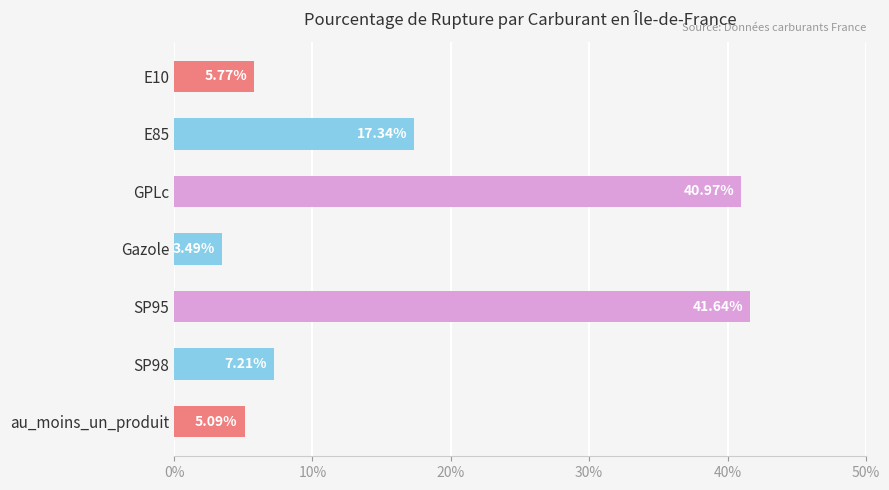

What is the change in value from E10 to au_moins_un_produit?

-0.7